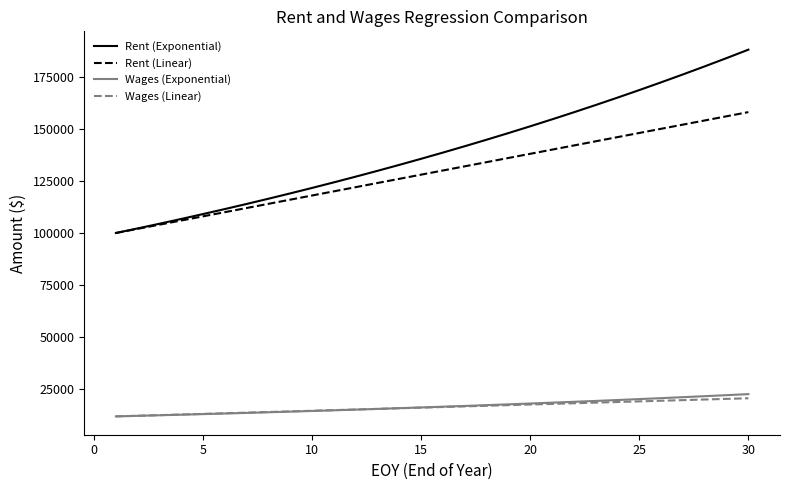

At how many categories does at least one series exceed 98469?

30